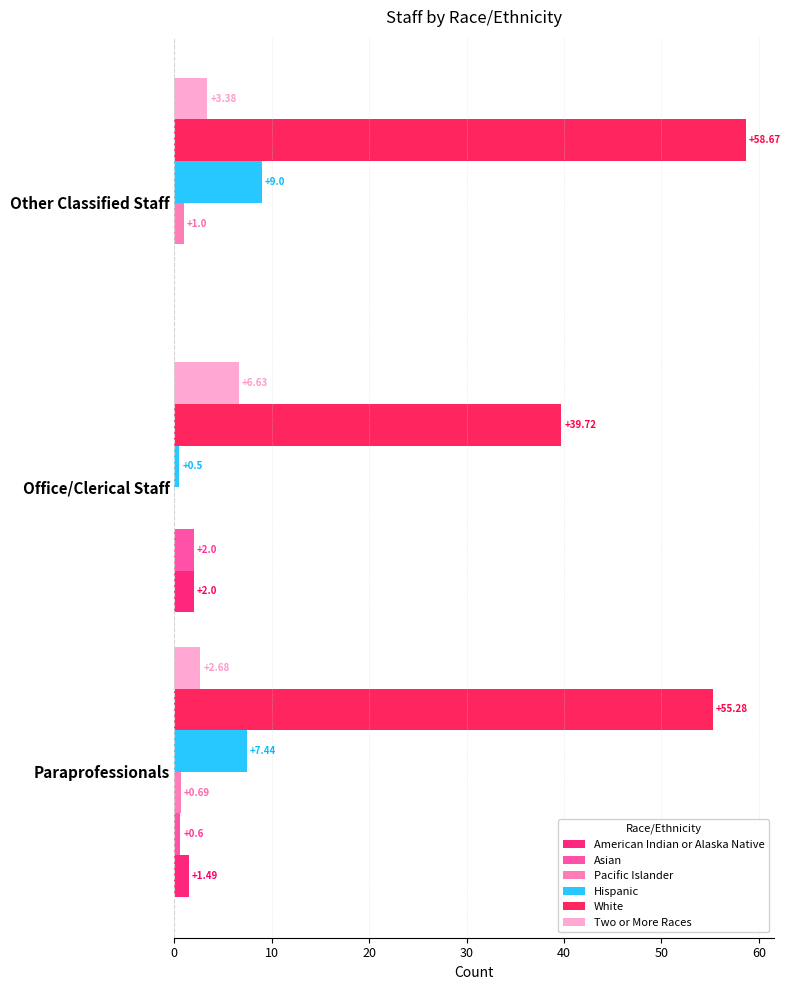

How many values in the Pacific Islander series exceed 0?

2